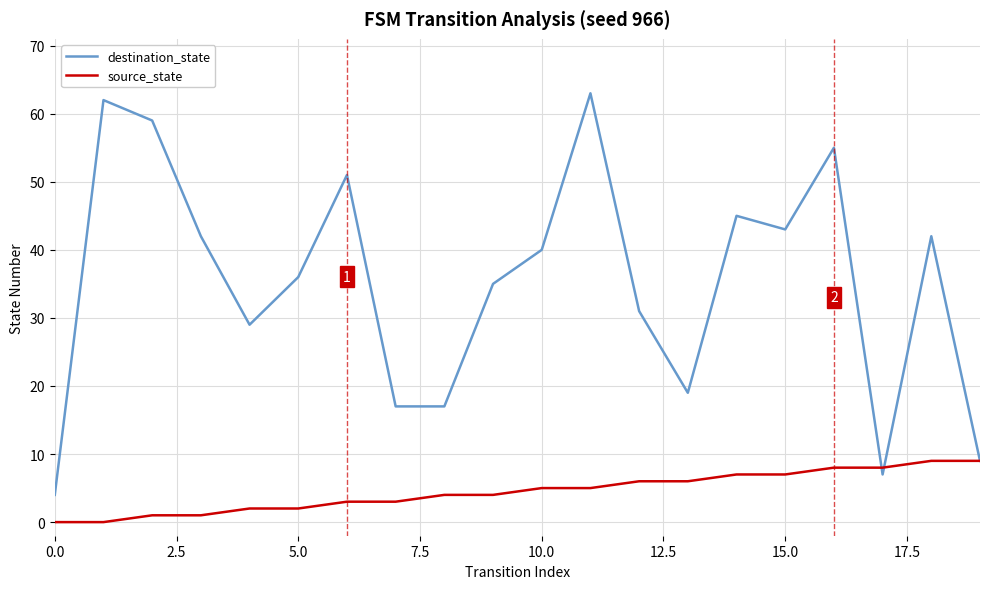

How many interior local peaks does the destination_state series have?

6